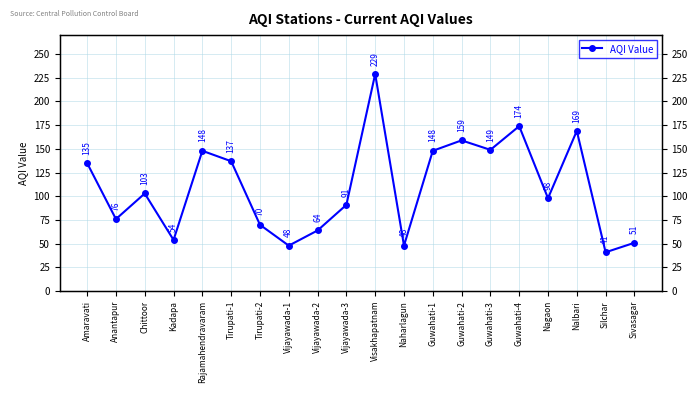

Does the chart display data point markers on the line(s)?

Yes